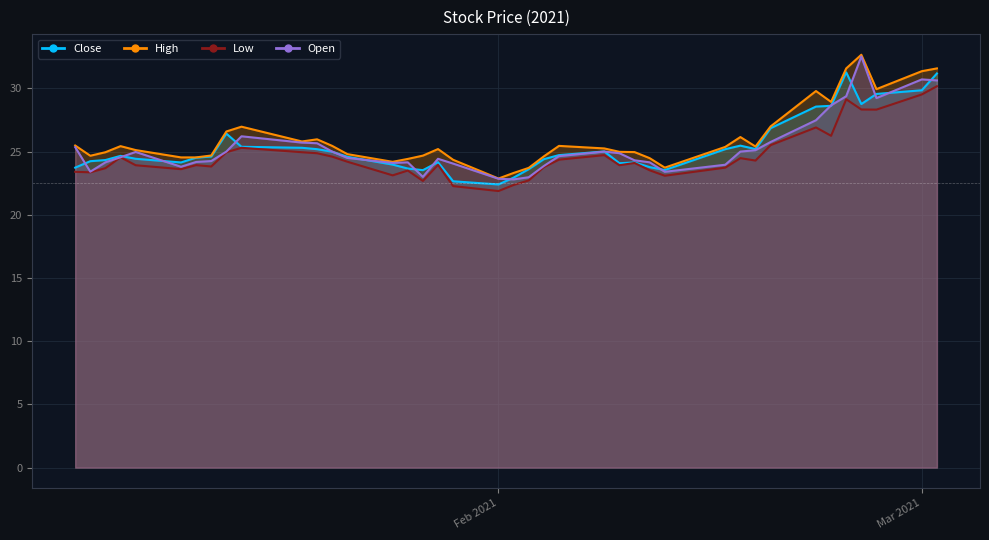

Which series has the largest total across all categories?

High